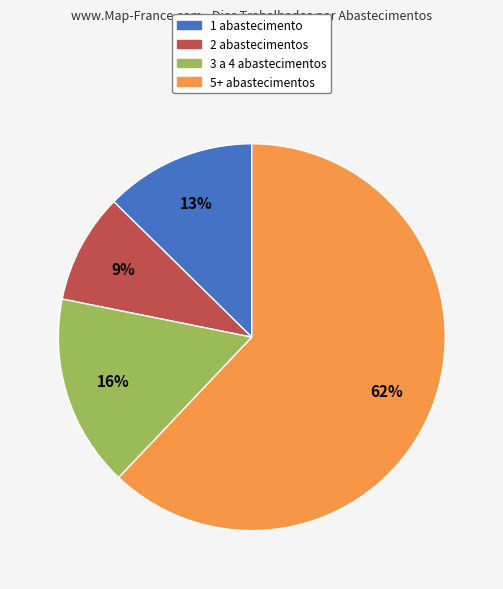

The 1 abastecimento slice represents 13% of the pie. True or false?

True